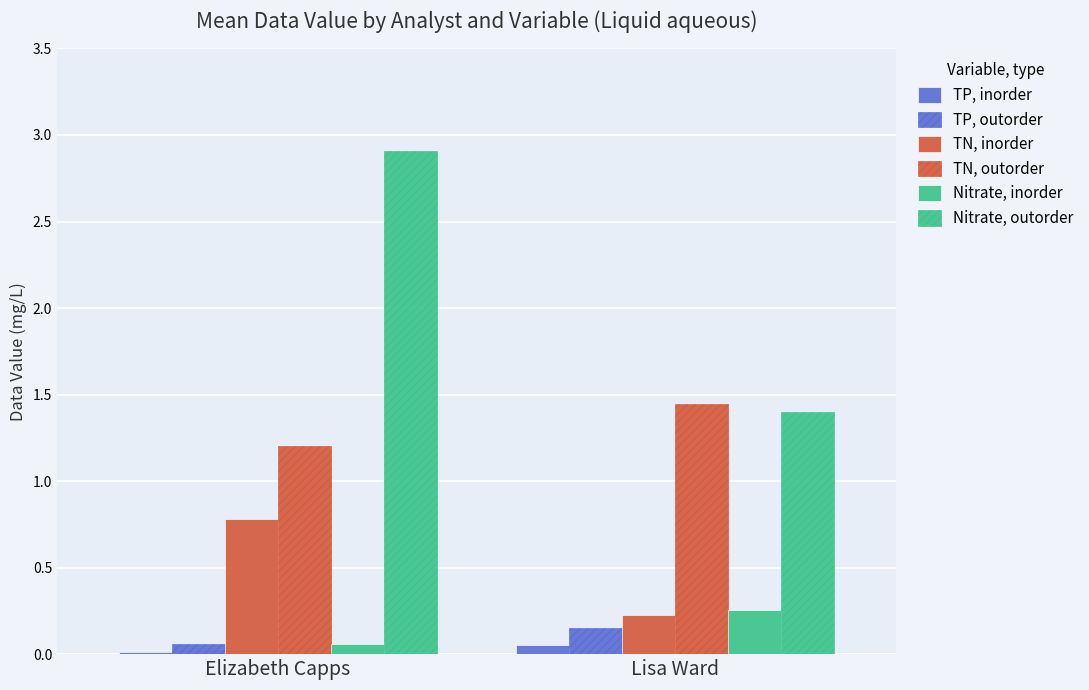

At Lisa Ward, list the series in order from smallest to largest.

TP, inorder, TP, outorder, TN, inorder, Nitrate, inorder, Nitrate, outorder, TN, outorder